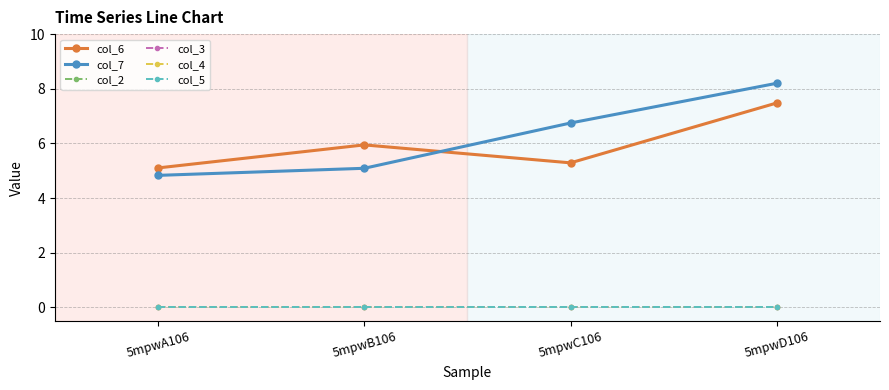

Reading left to right, list all the values displayed in this chart.

col_6: 5.1	5.9	5.3	7.5
col_7: 4.8	5.1	6.7	8.2
col_2: 0.0	0.0	0.0	0.0
col_3: 0.0	0.0	0.0	0.0
col_4: 0.0	0.0	0.0	0.0
col_5: 0.0	0.0	0.0	0.0